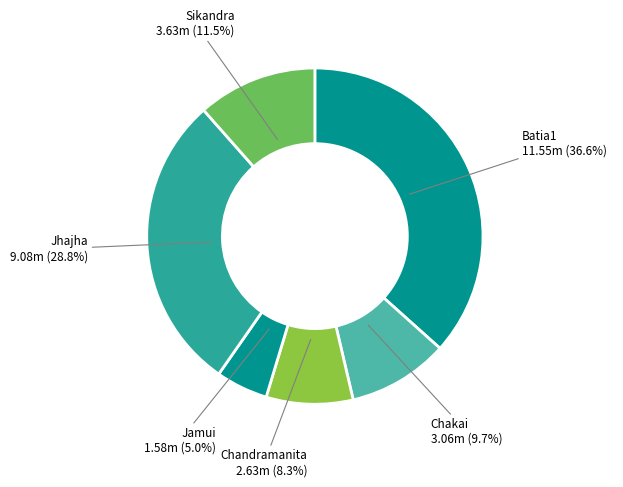

Count the number of slices in the pie.

6